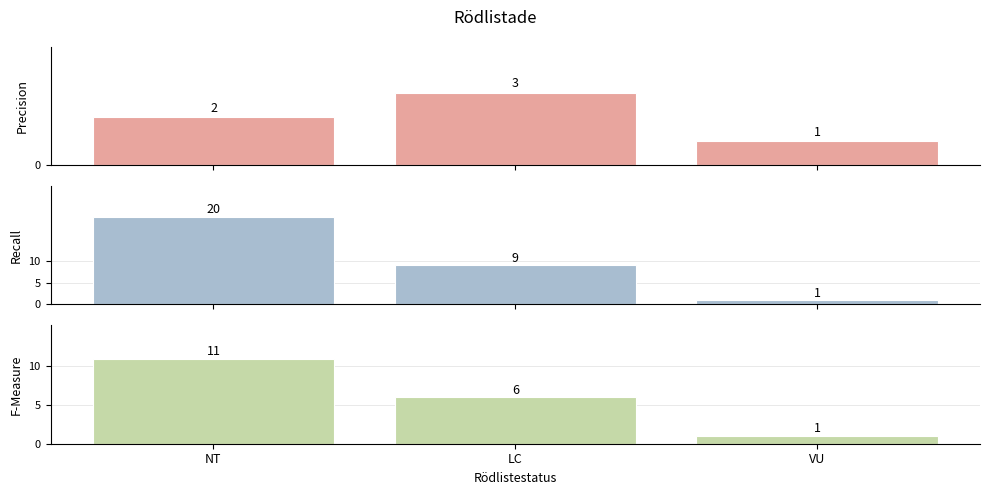

At which category does the chart reach its minimum across all series?

VU